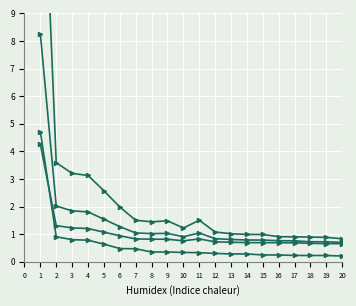

Is the value of 0.5-positive anchor score at 4 greater than the value of 0.65-positive anchor score at 1?

No